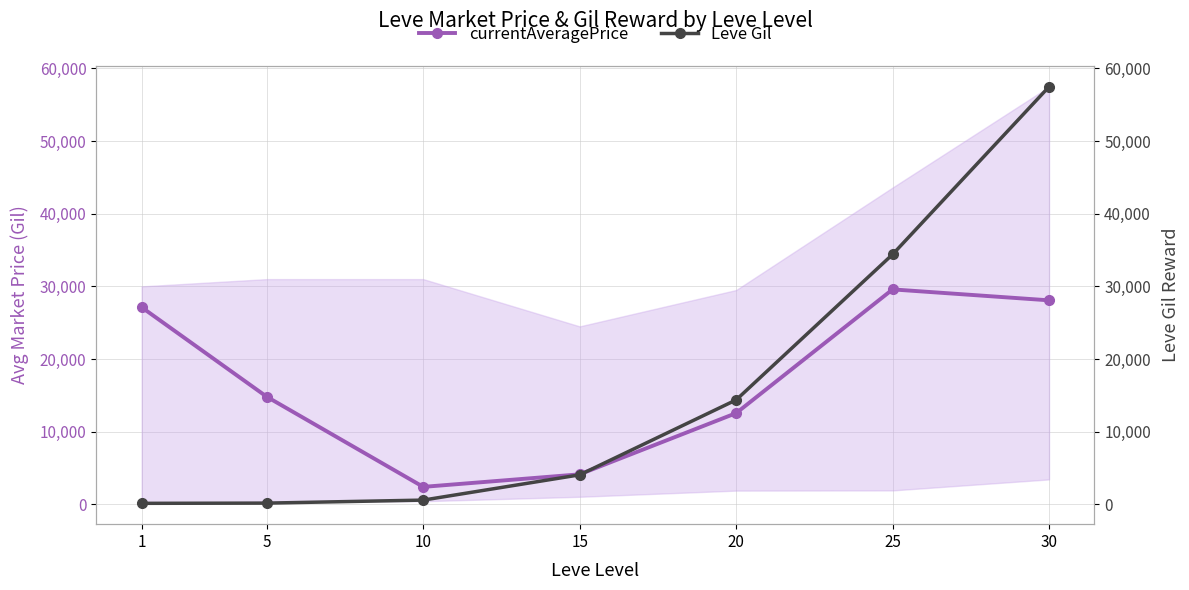

What is the difference between the maximum and minimum values in the Leve Gil series?

57305.0